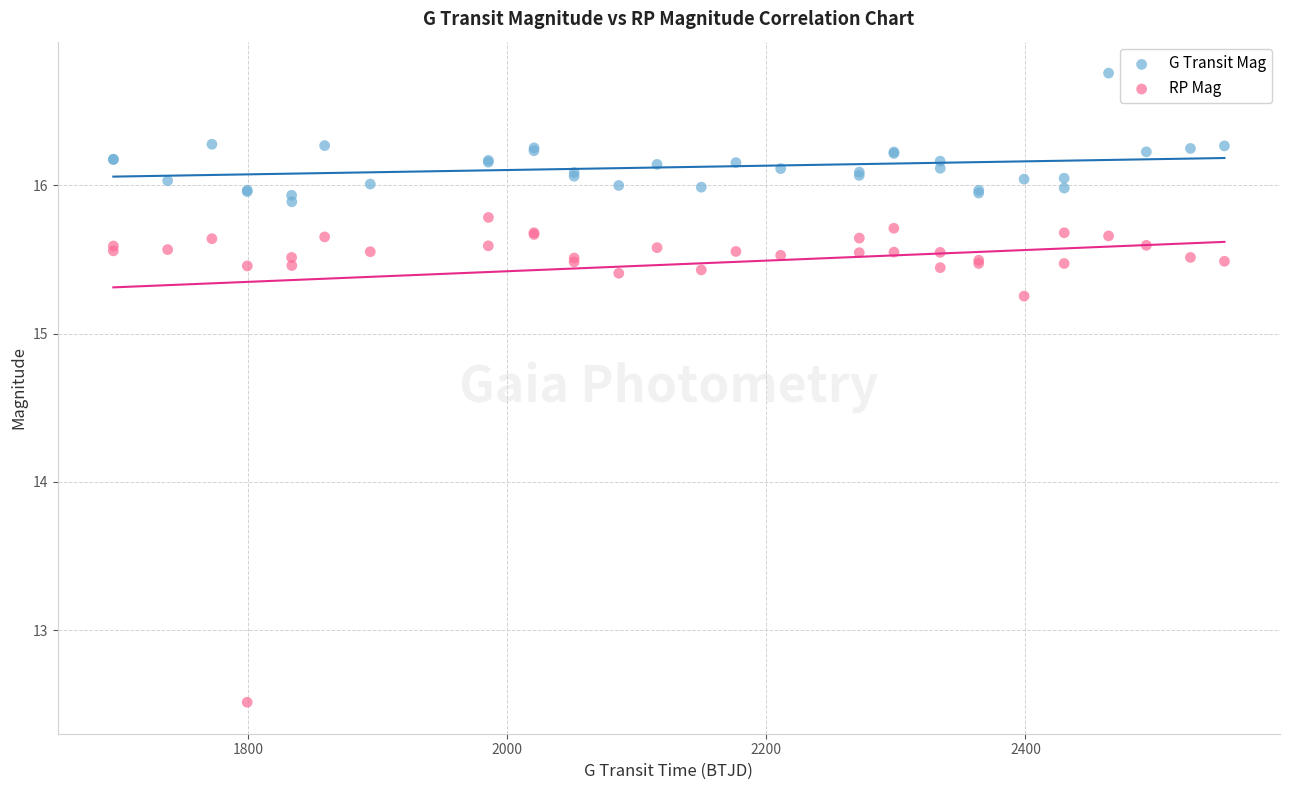

Which series reaches the maximum Y coordinate?

G Transit Mag